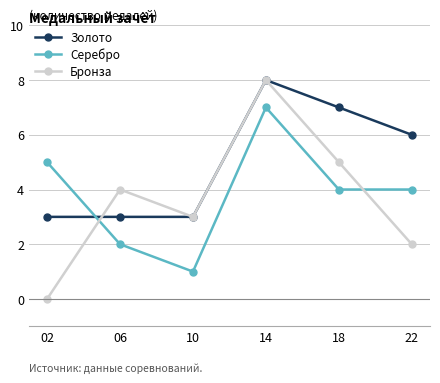

What are all the series names shown in the legend?

Золото, Серебро, Бронза